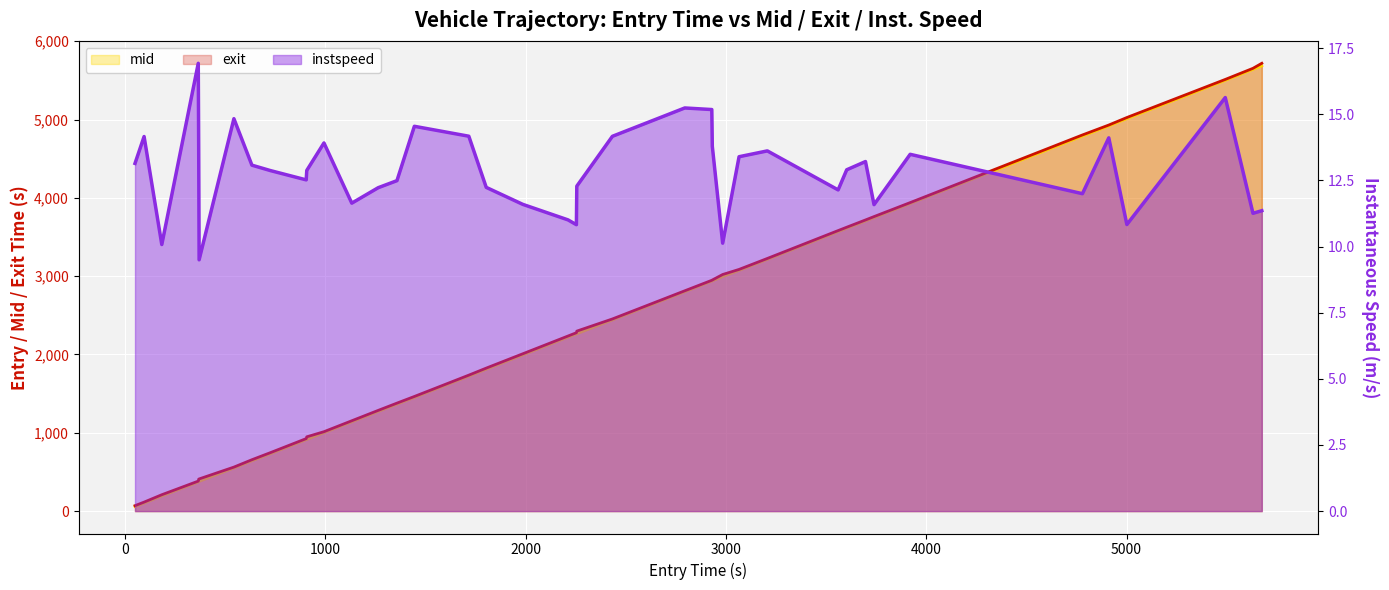

True or false: exit and instspeed intersect in this chart.

False